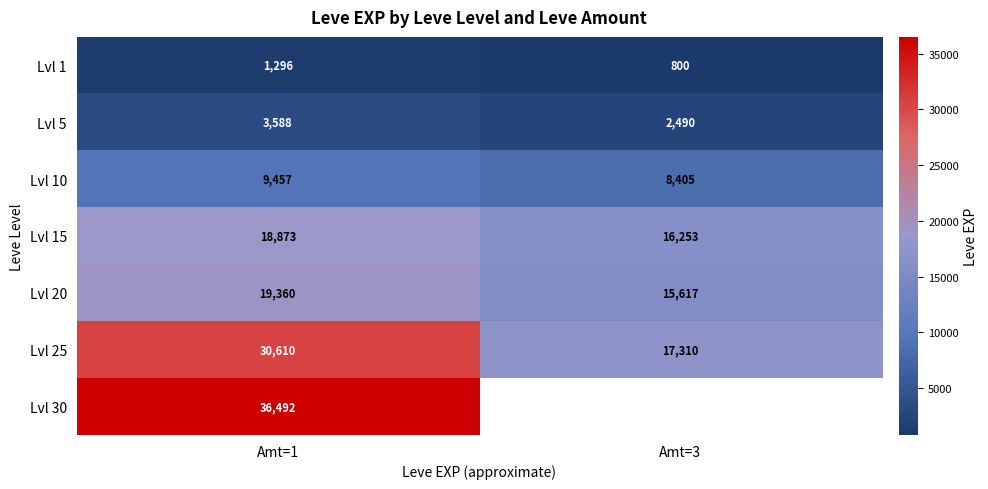

What is the approximate value of Lvl 25 at Amt=3, to the nearest 50?

17300